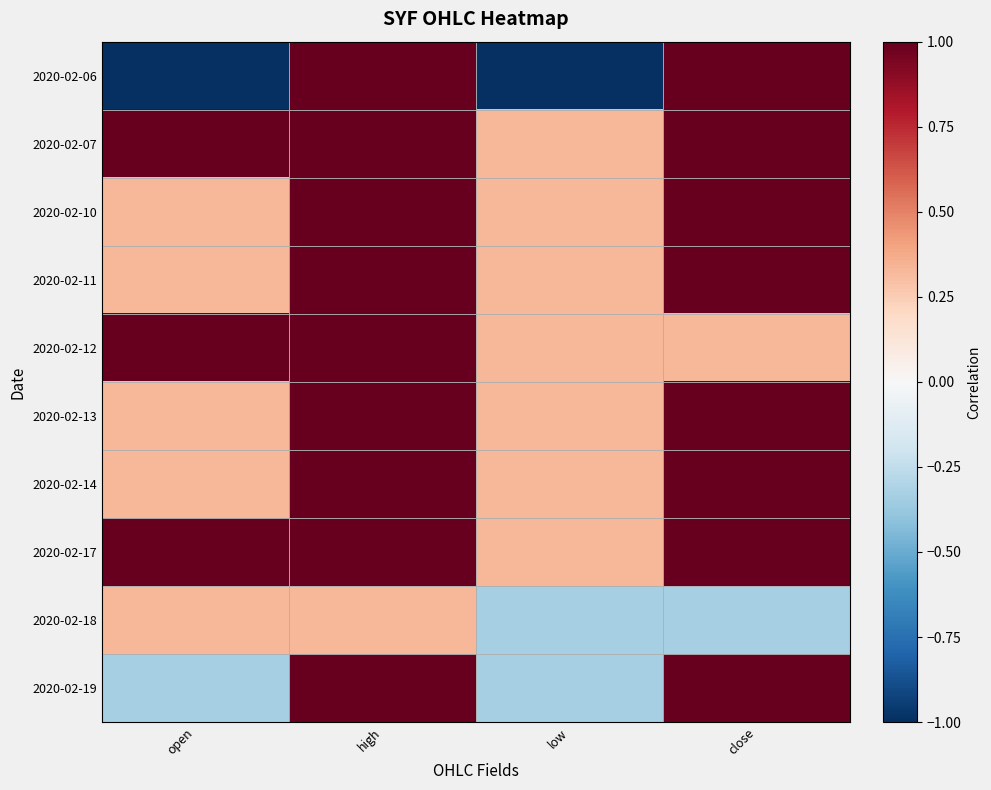

Reading left to right, what are all the values shown in this chart?

2020-02-06: open=-1.0	high=1.0	low=-1.0	close=1.0
2020-02-07: open=1.0	high=1.0	low=0.3	close=1.0
2020-02-10: open=0.3	high=1.0	low=0.3	close=1.0
2020-02-11: open=0.3	high=1.0	low=0.3	close=1.0
2020-02-12: open=1.0	high=1.0	low=0.3	close=0.3
2020-02-13: open=0.3	high=1.0	low=0.3	close=1.0
2020-02-14: open=0.3	high=1.0	low=0.3	close=1.0
2020-02-17: open=1.0	high=1.0	low=0.3	close=1.0
2020-02-18: open=0.3	high=0.3	low=-0.3	close=-0.3
2020-02-19: open=-0.3	high=1.0	low=-0.3	close=1.0